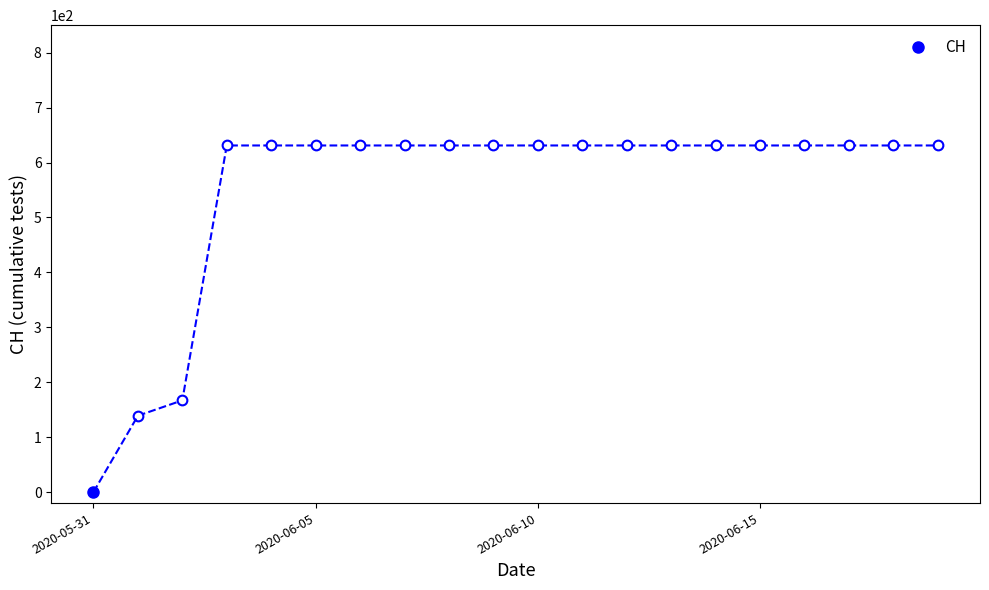

Which label corresponds to the smallest value in the chart?

2020-05-31